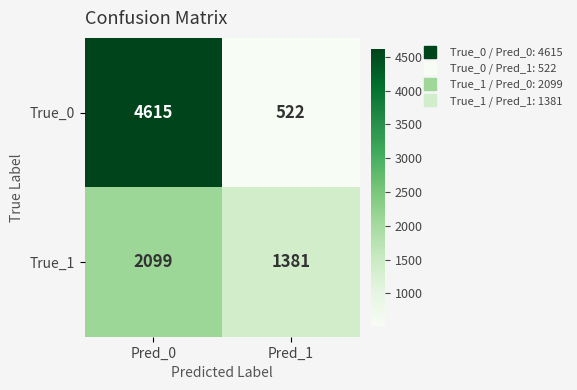

Reading left to right, list all the values displayed in this chart.

True_0: 4615	522
True_1: 2099	1381